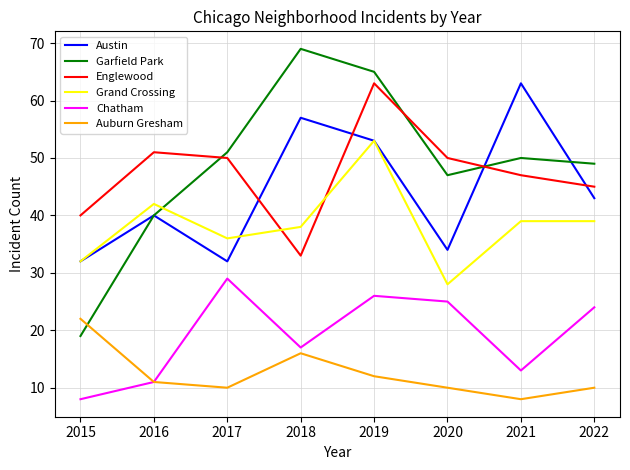

The Grand Crossing series shows 39 at 2021. True or false?

True